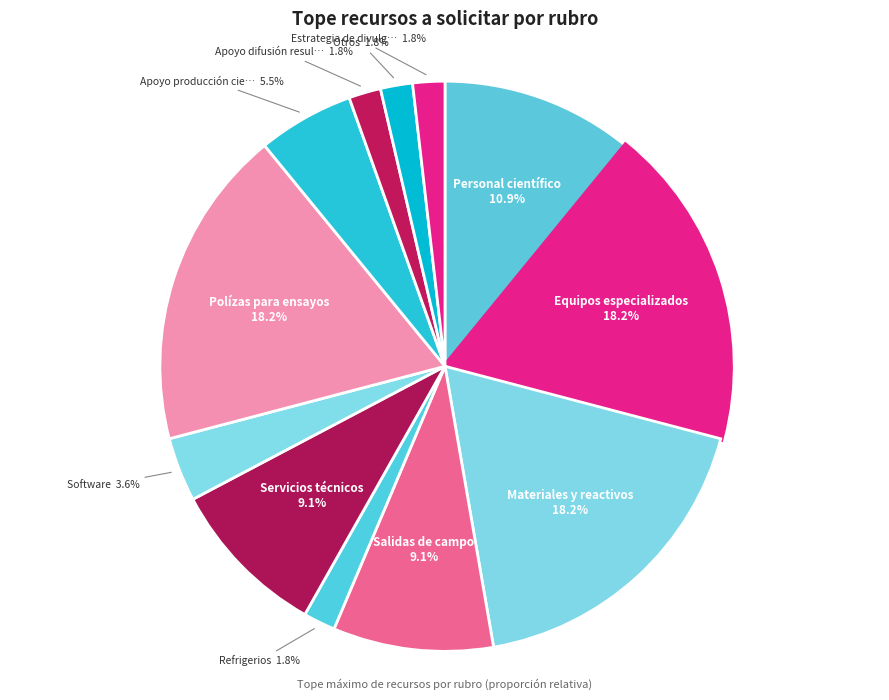

Does any single category account for the majority?

No